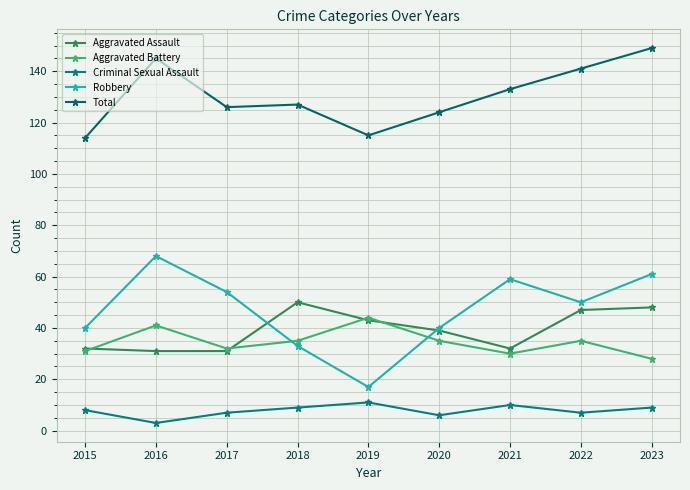

Which series ends up on top after the final intersection of Robbery and Aggravated Battery?

Robbery